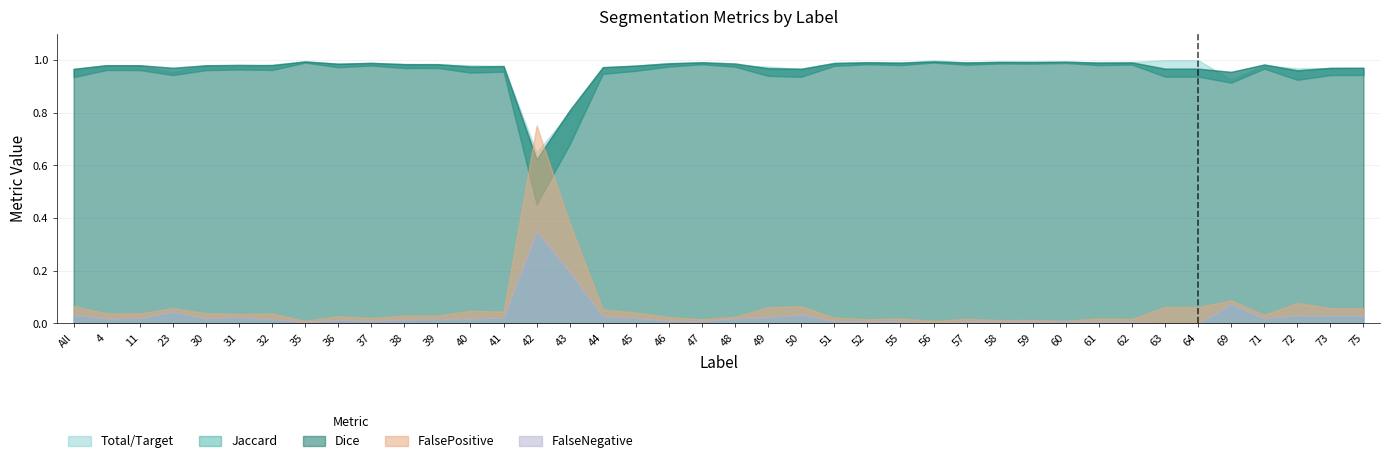

How many data points does each series have?

40